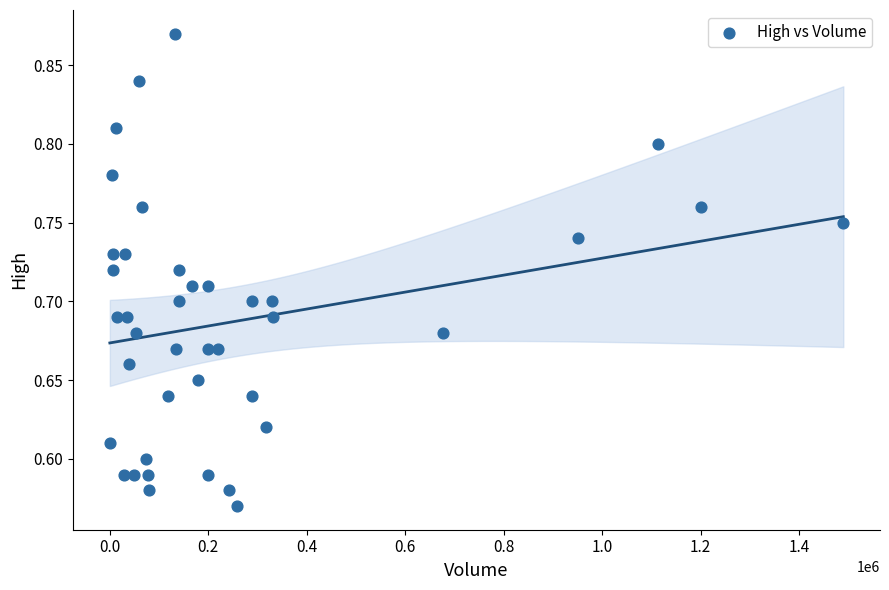

What is the range of X values (max minus min)?

1490000.0